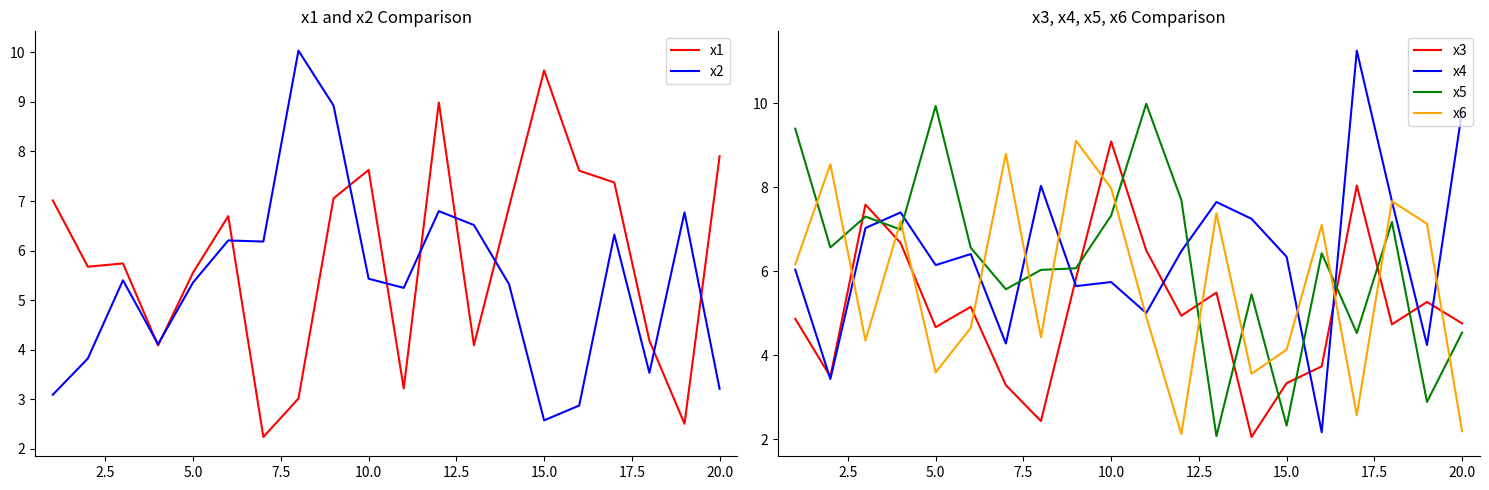

What is the smallest value displayed?

2.1